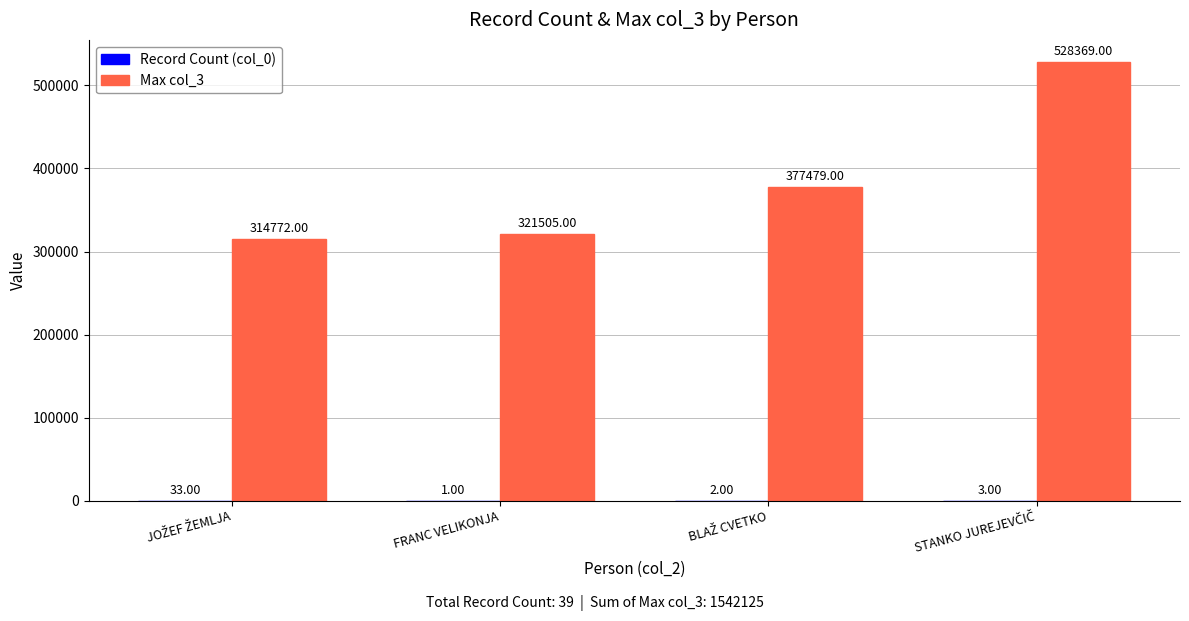

At which category is the sum across all series the highest?

STANKO JUREJEVČIČ